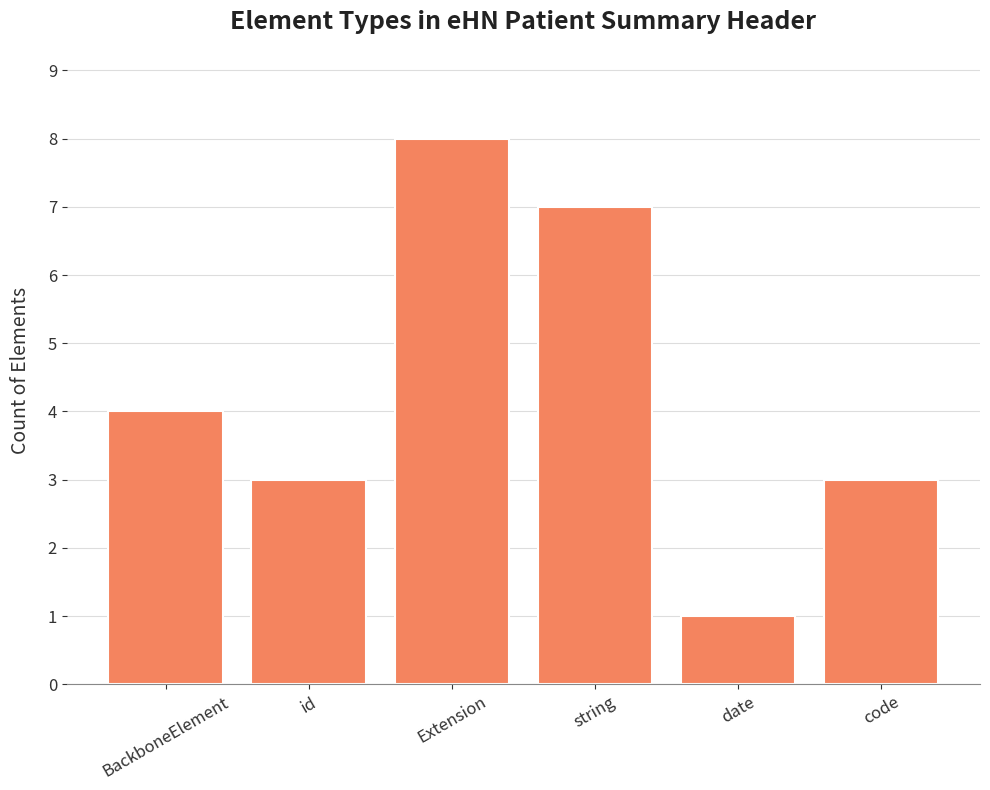

Which has a higher value, id or BackboneElement?

BackboneElement